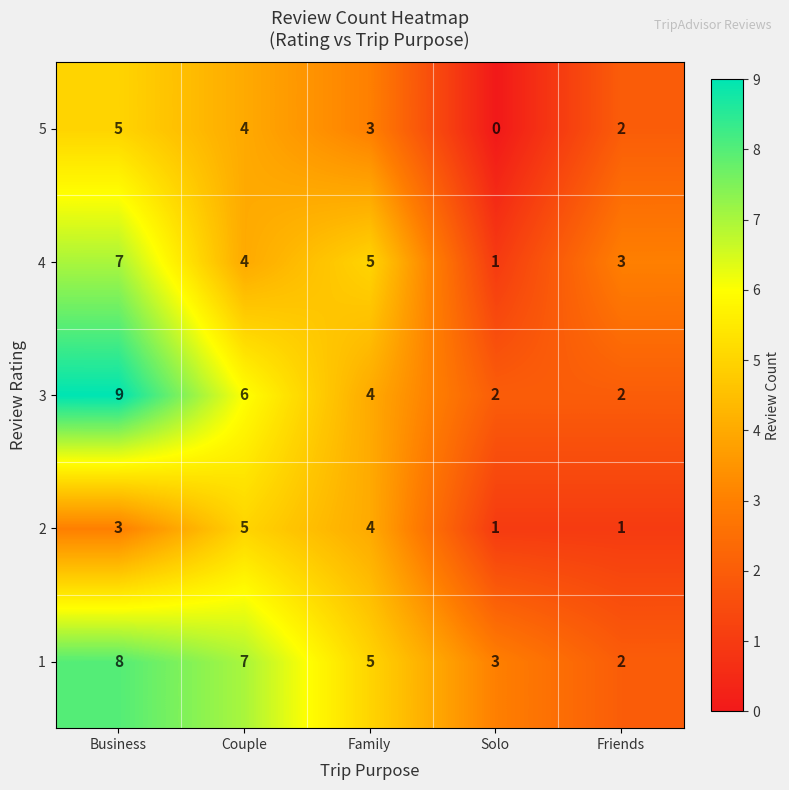

Which series has the largest range (max minus min)?

3